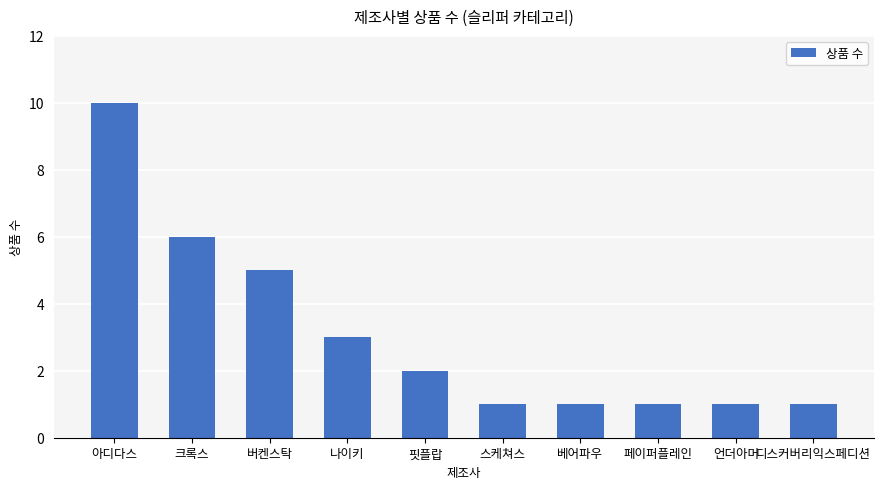

What is the ratio of the value at 나이키 to the value at 크록스?

0.5